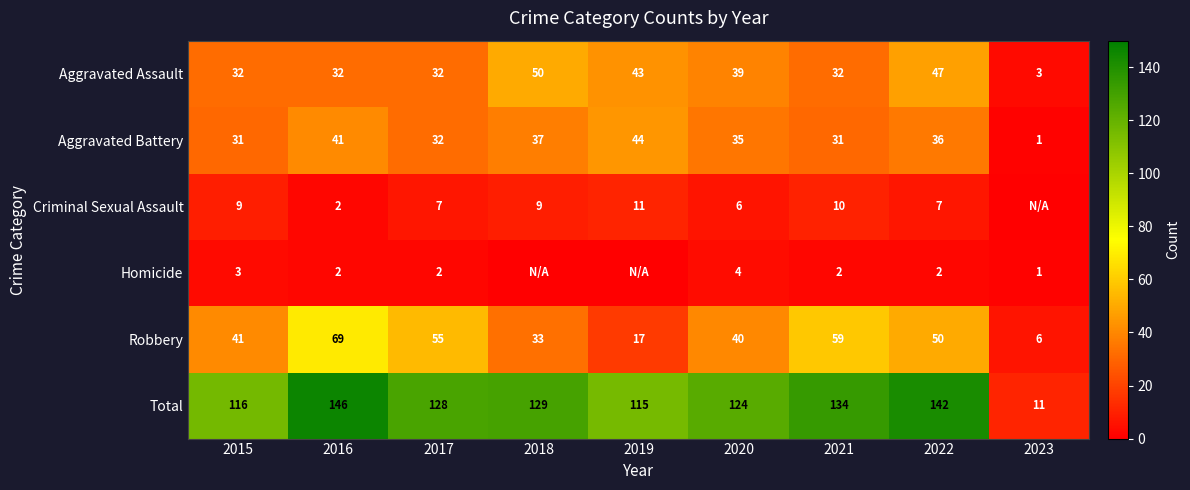

What is the approximate value of Aggravated Battery at 2017, to the nearest 10?

30